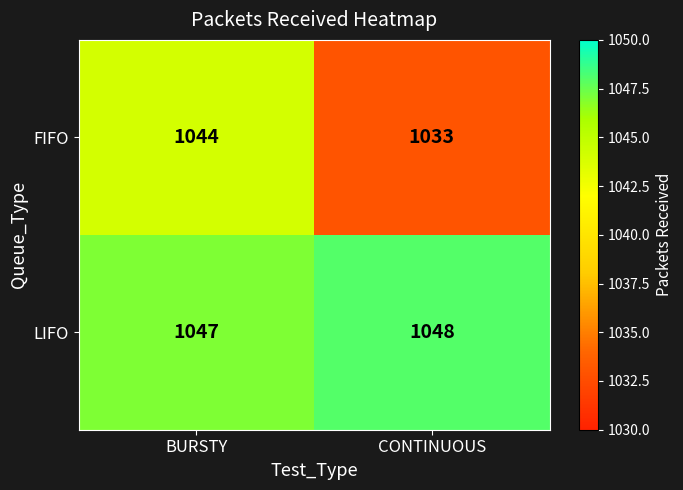

Rank the series by their maximum value, from lowest to highest.

FIFO, LIFO